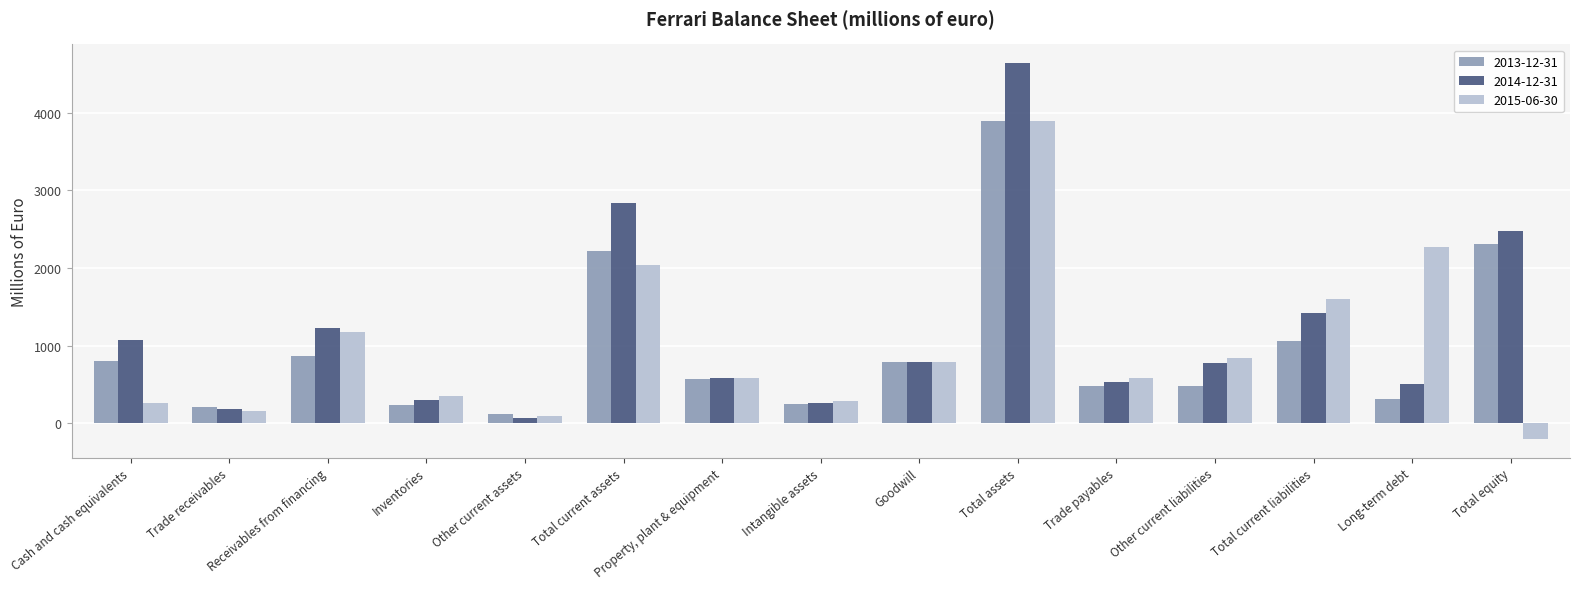

Which series has the largest total across all categories?

2014-12-31